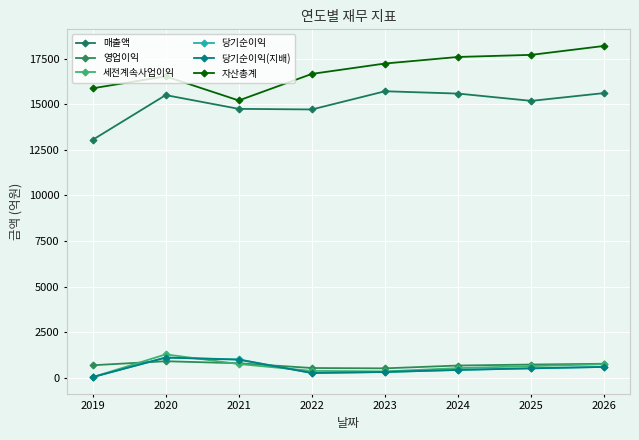

Reading left to right, list all the values displayed in this chart.

매출액: 13049	15509	14753	14721	15720	15592	15192	15622
영업이익: 677	898	786	526	507	662	716	759
세전계속사업이익: 19	1274	745	367	340	521	629	734
당기순이익: 27	1099	999	251	307	421	508	586
당기순이익(지배): 25	1099	984	251	307	421	508	586
자산총계: 15882	16536	15214	16674	17243	17603	17718	18210